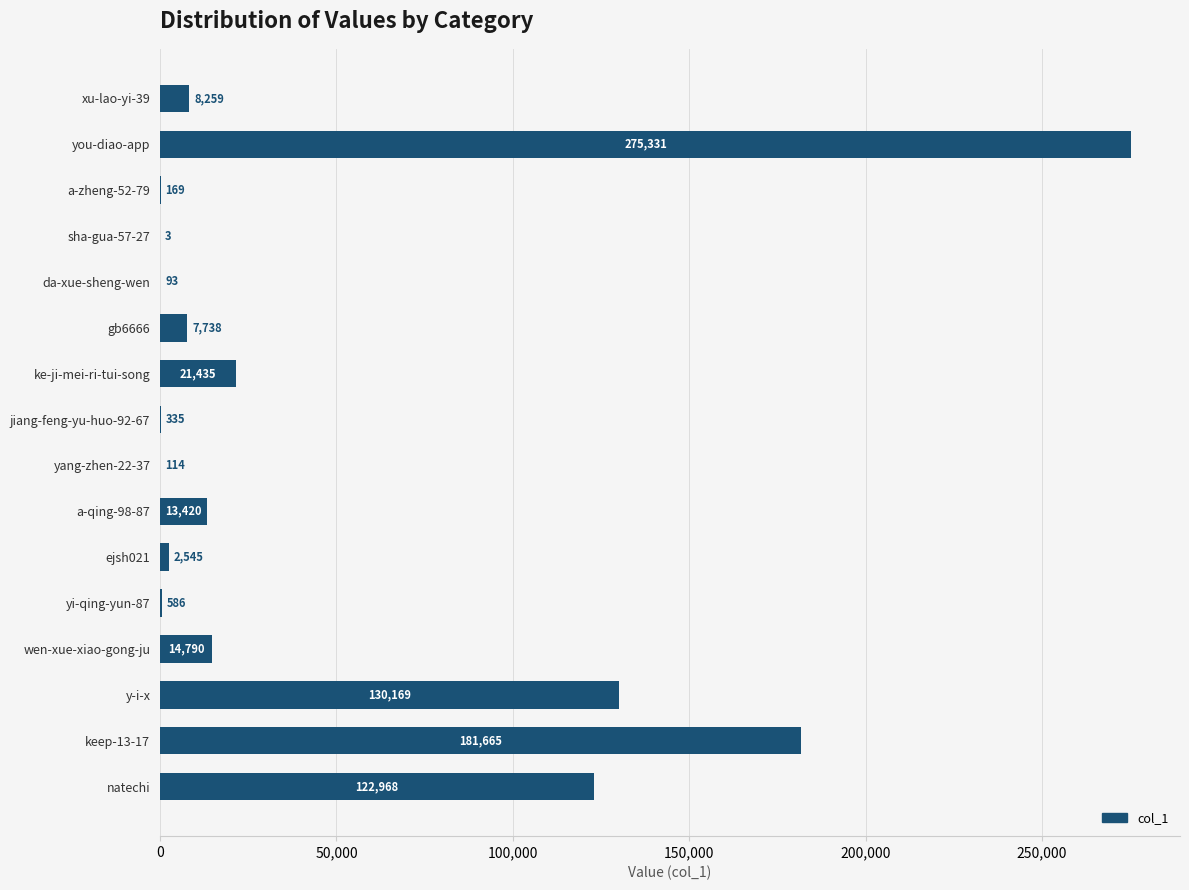

Where is the data nearest to the value 137667?

y-i-x